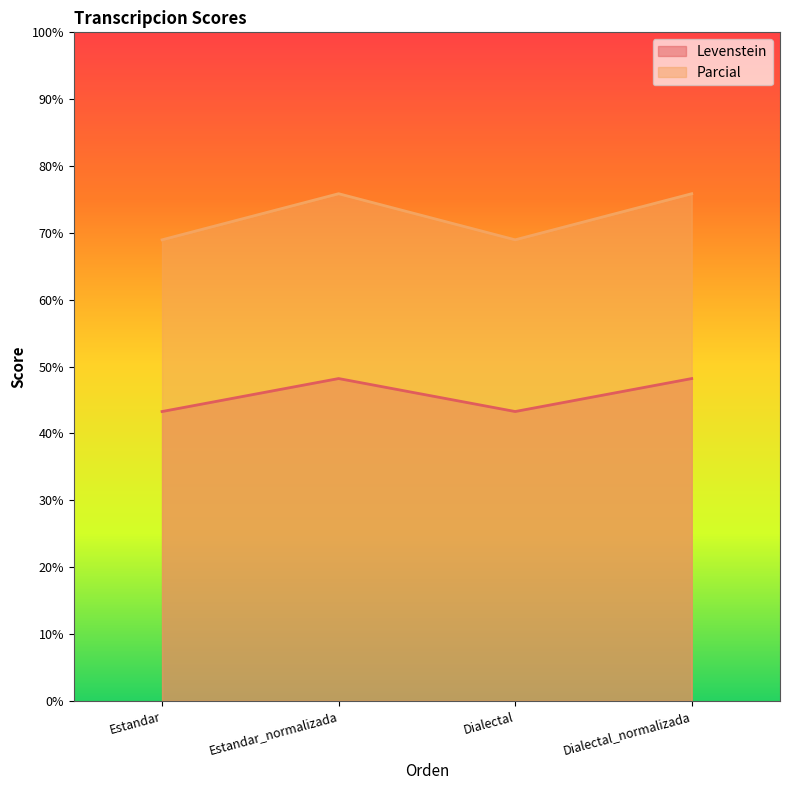

What is the sum of all Parcial values?

289.7